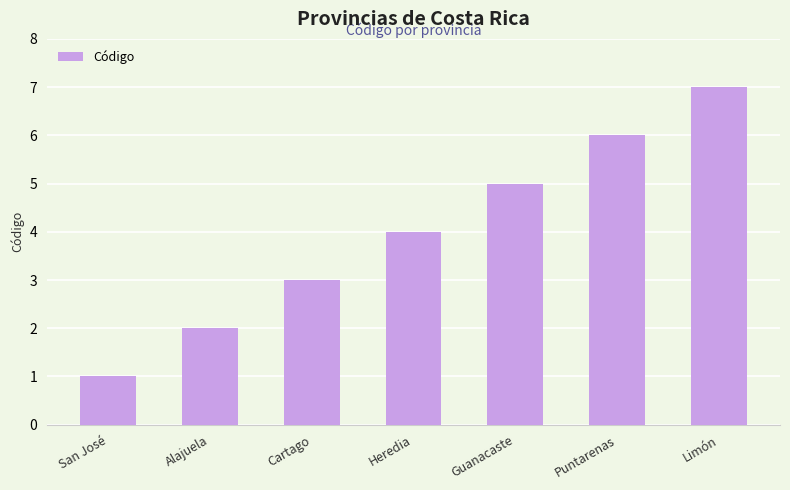

Rank the categories by value from highest to lowest.

Limón, Puntarenas, Guanacaste, Heredia, Cartago, Alajuela, San José